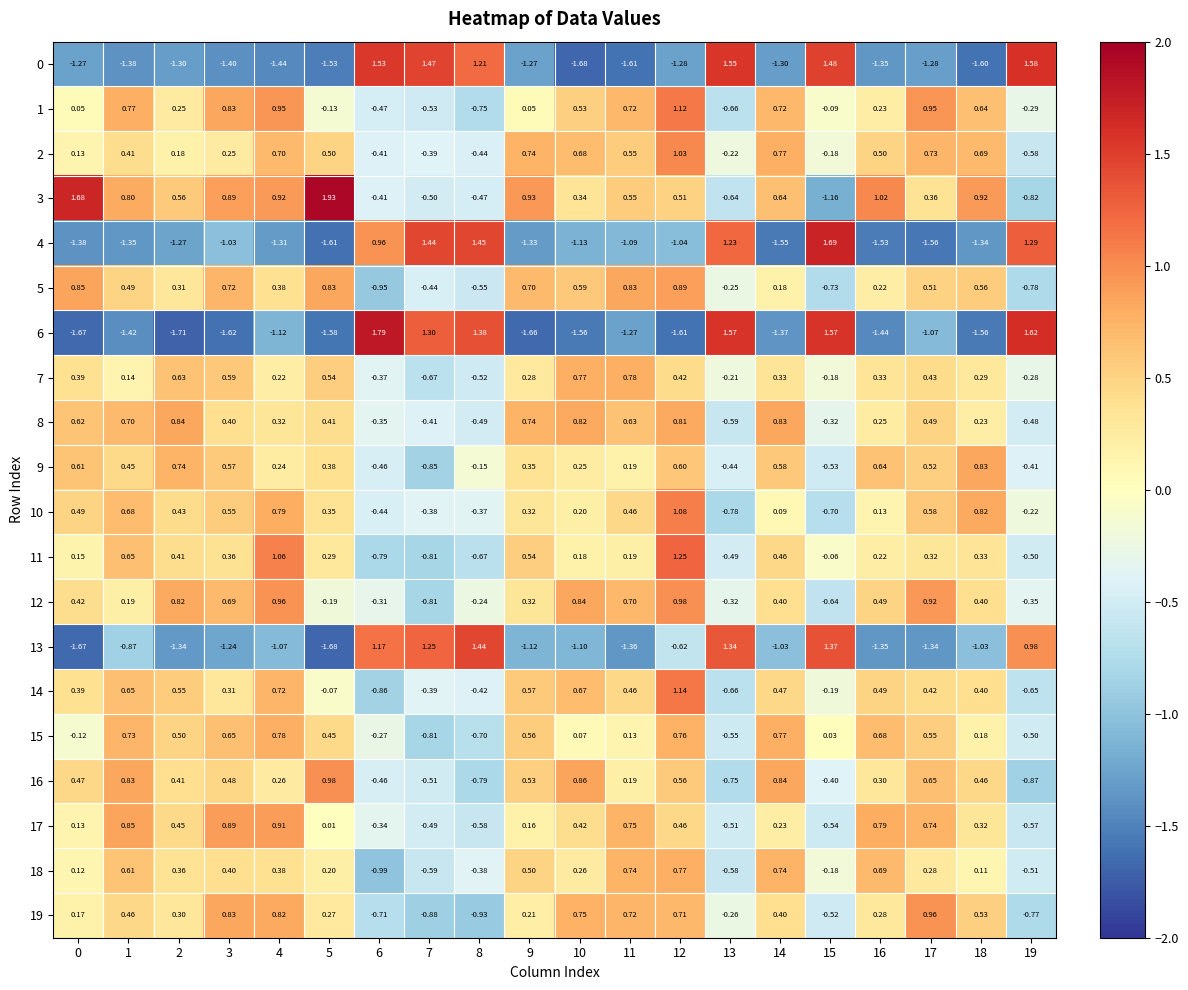

How many series are shown in this chart?

20